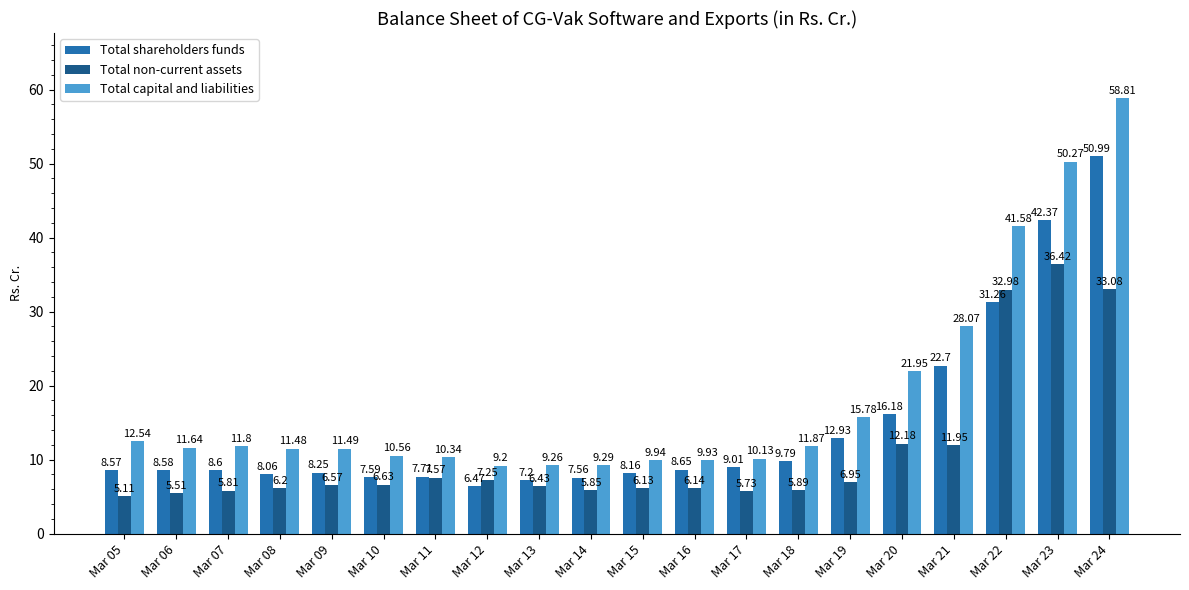

What is the sum of the Total non-current assets values at Mar 08 and Mar 23?

42.6